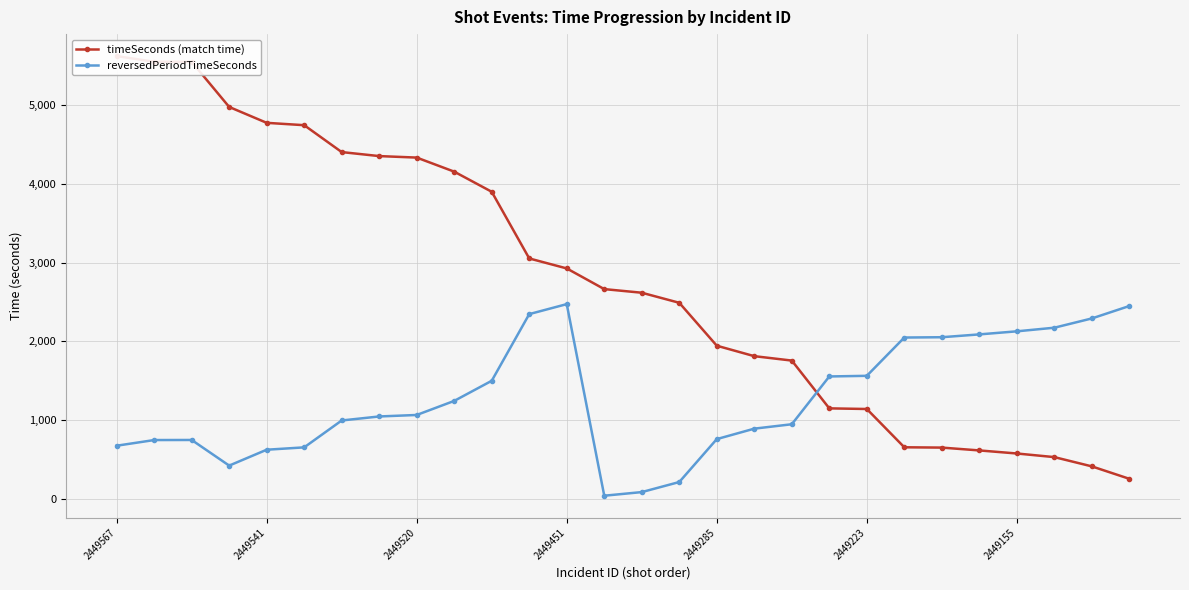

True or false: timeSeconds (match time) has a value of 175 at 27.

False